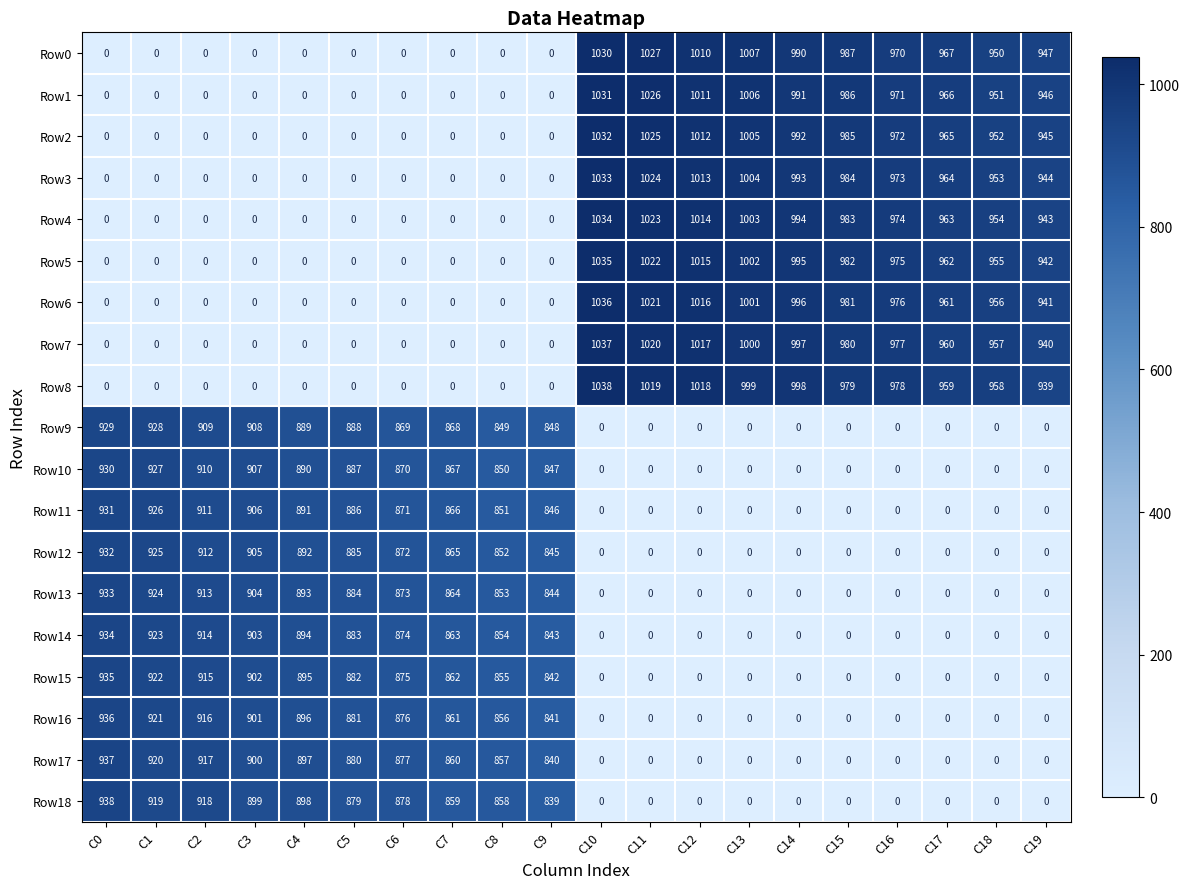

Where is Row15 nearest to the value 467?

C9